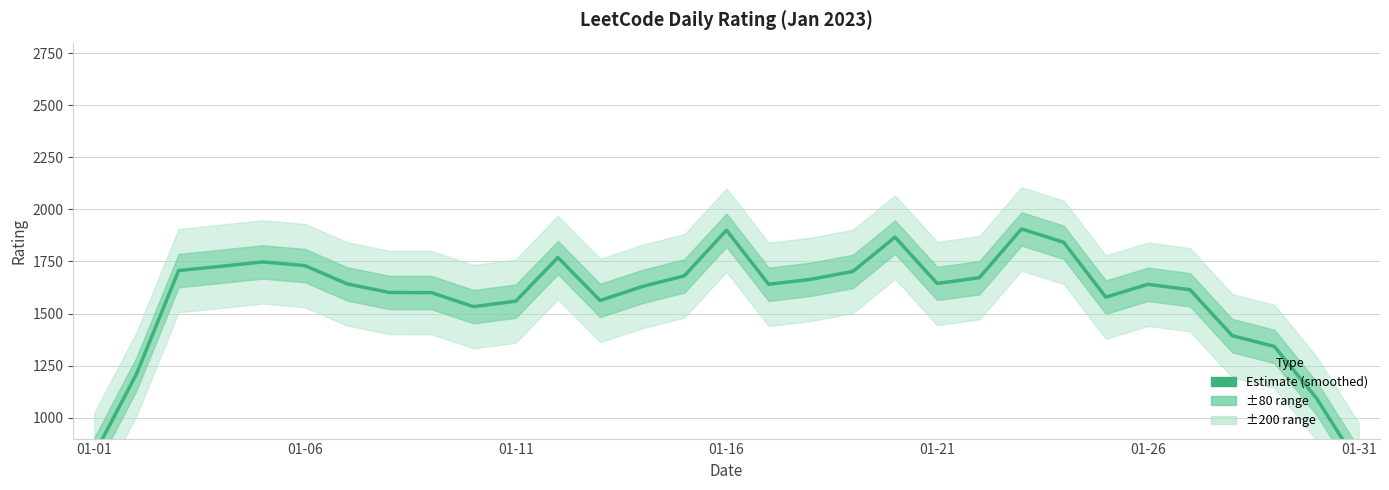

Is it true that the value at 12 is 1562.6?

True